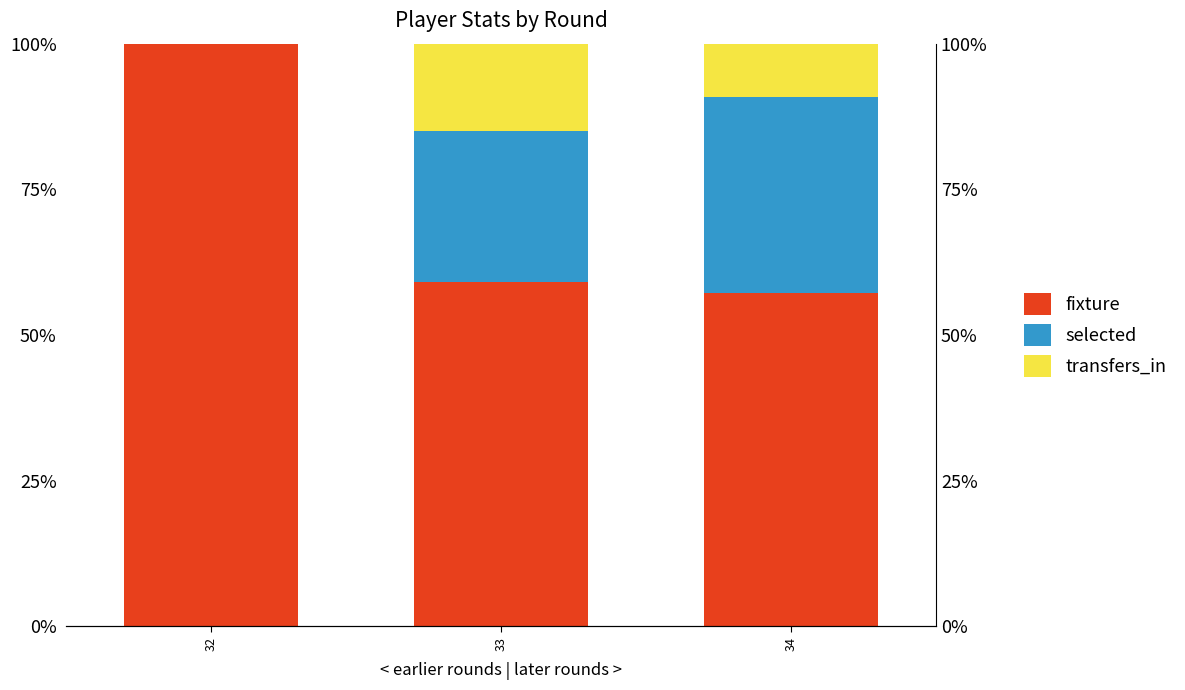

At which label does selected reach its minimum?

32